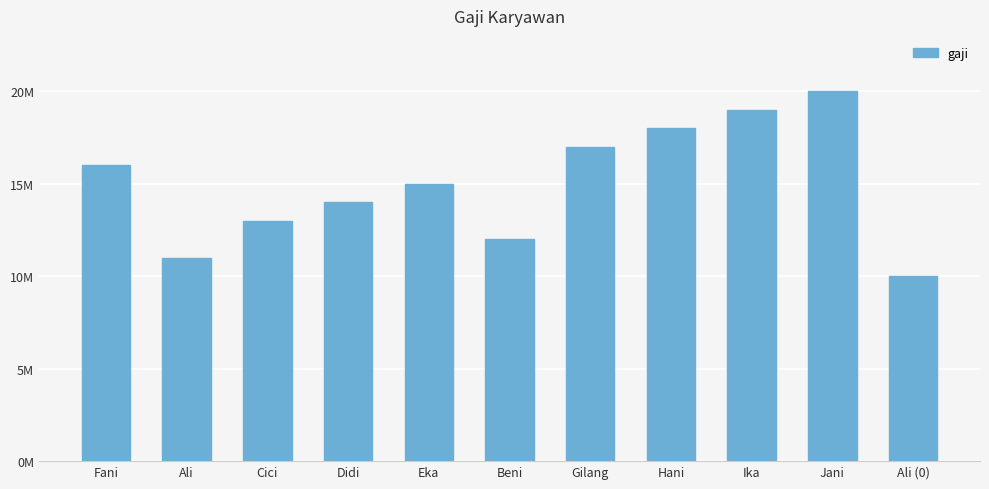

Are the bars horizontal?

No